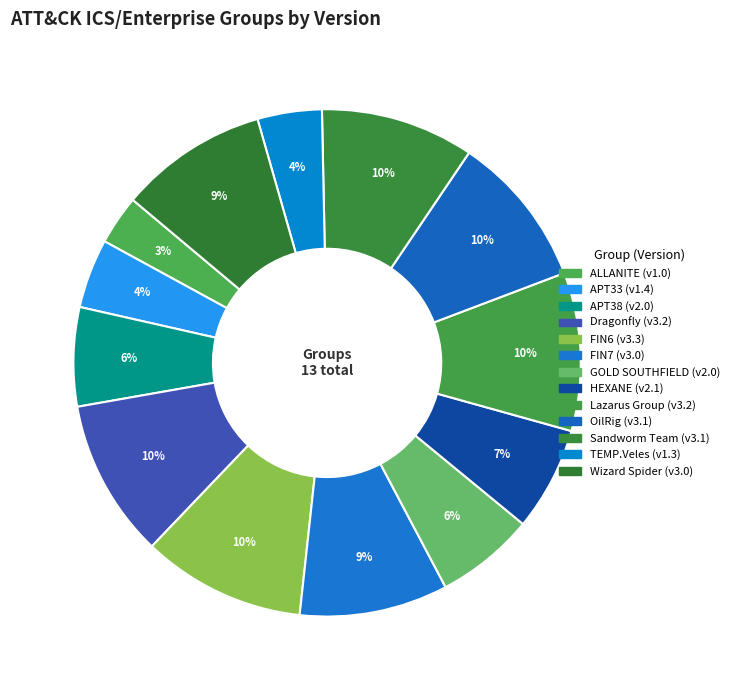

How many slices are in this pie chart?

13